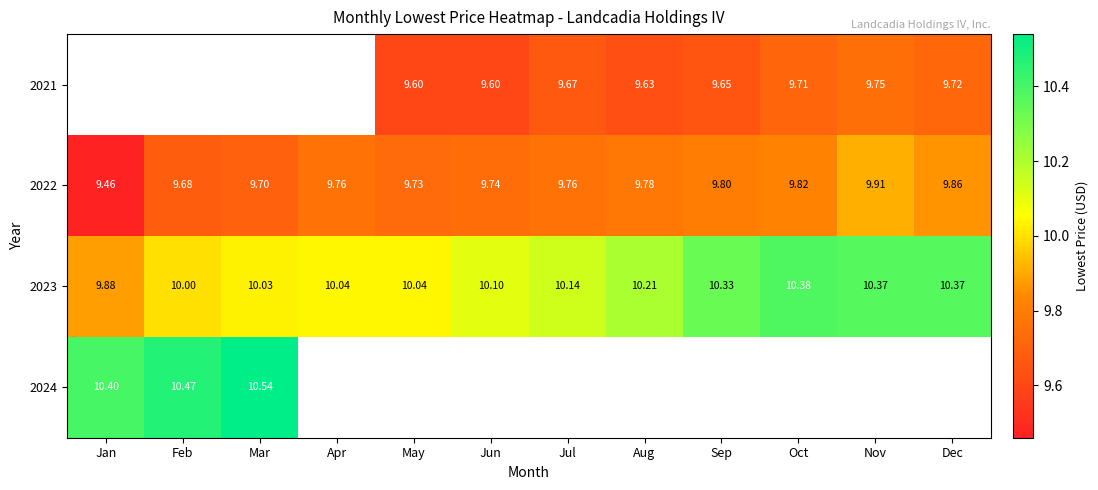

Where is 2022 nearest to the value 9?

Jan